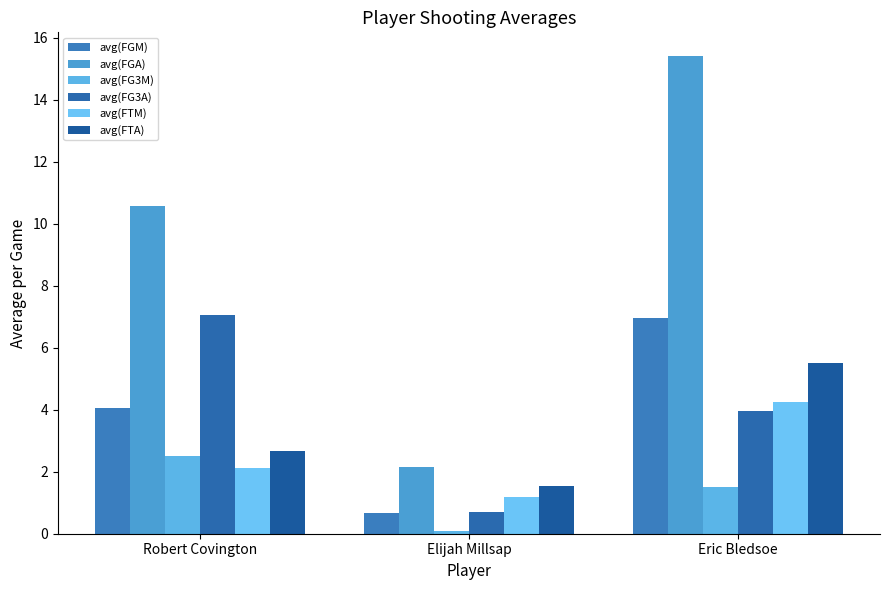

What are all the series names shown in the legend?

avg(FGM), avg(FGA), avg(FG3M), avg(FG3A), avg(FTM), avg(FTA)